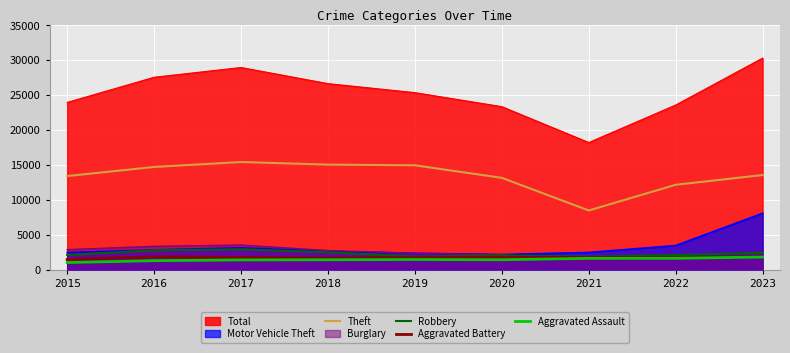

What is the sum of all Aggravated Battery values?

15476